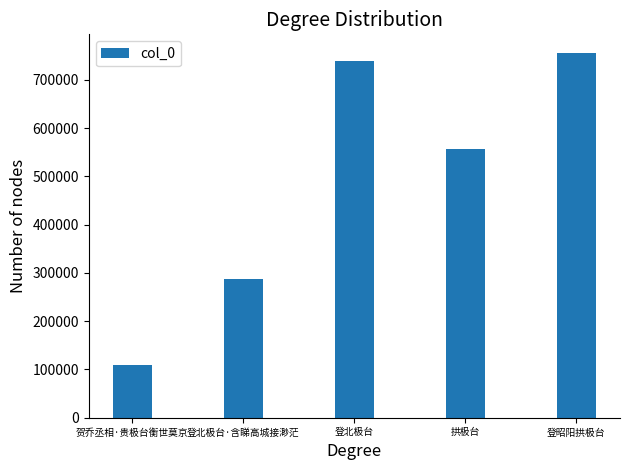

Where is the data nearest to the value 433242?

拱极台